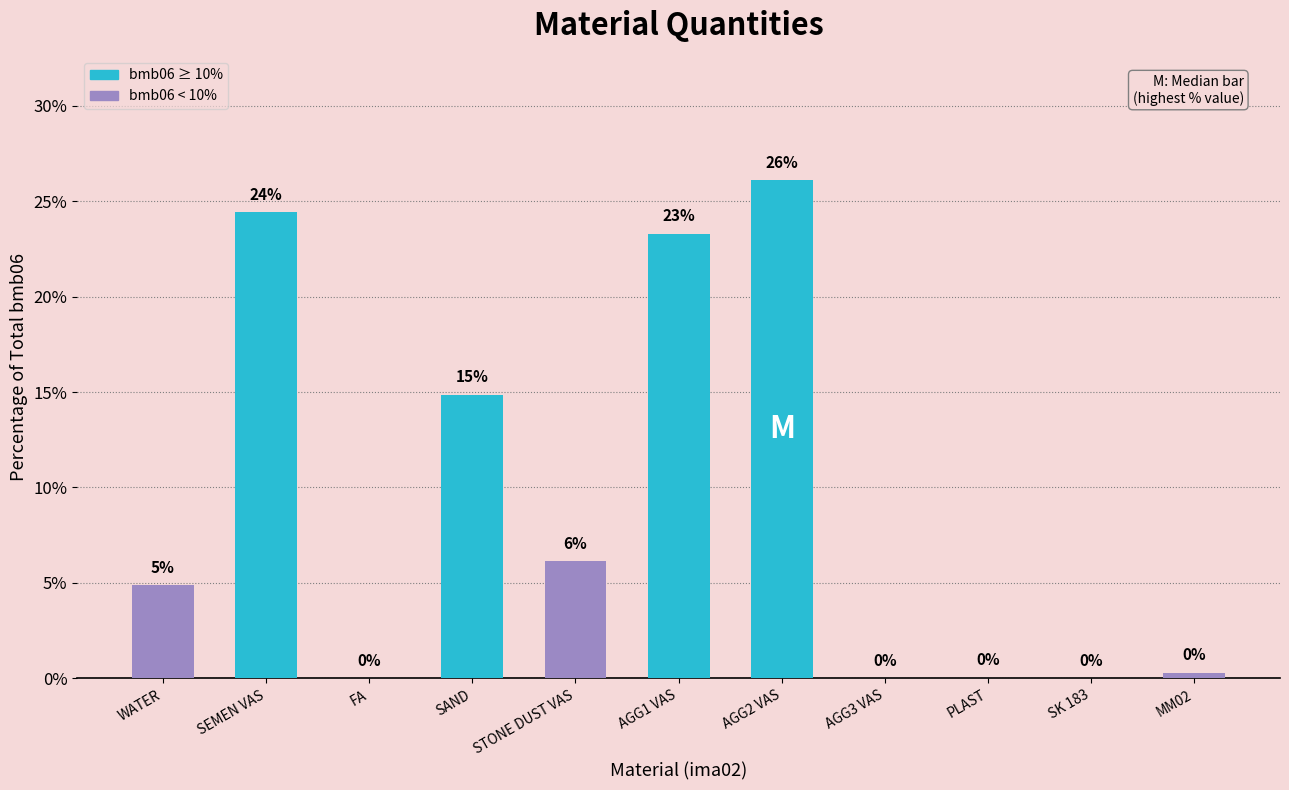

Where does the data first go above 4?

WATER